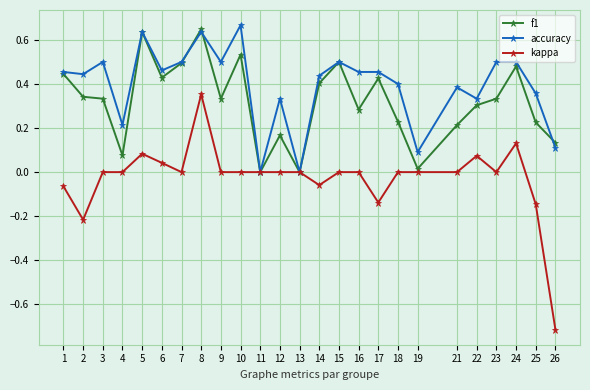

How many lines are shown in the chart?

3